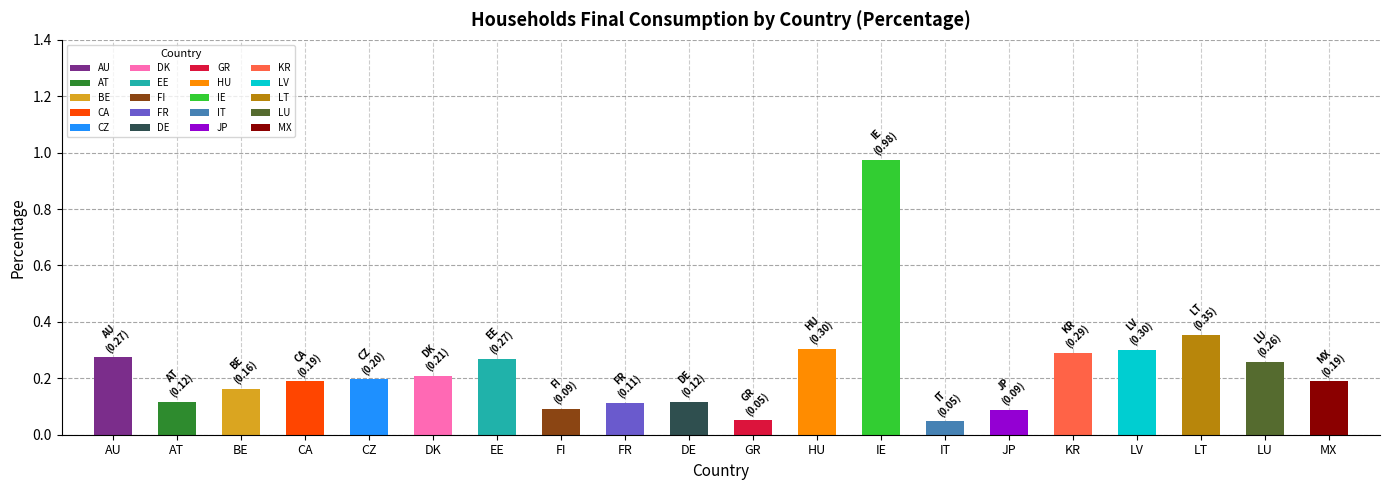

What position from the left is LV?

17